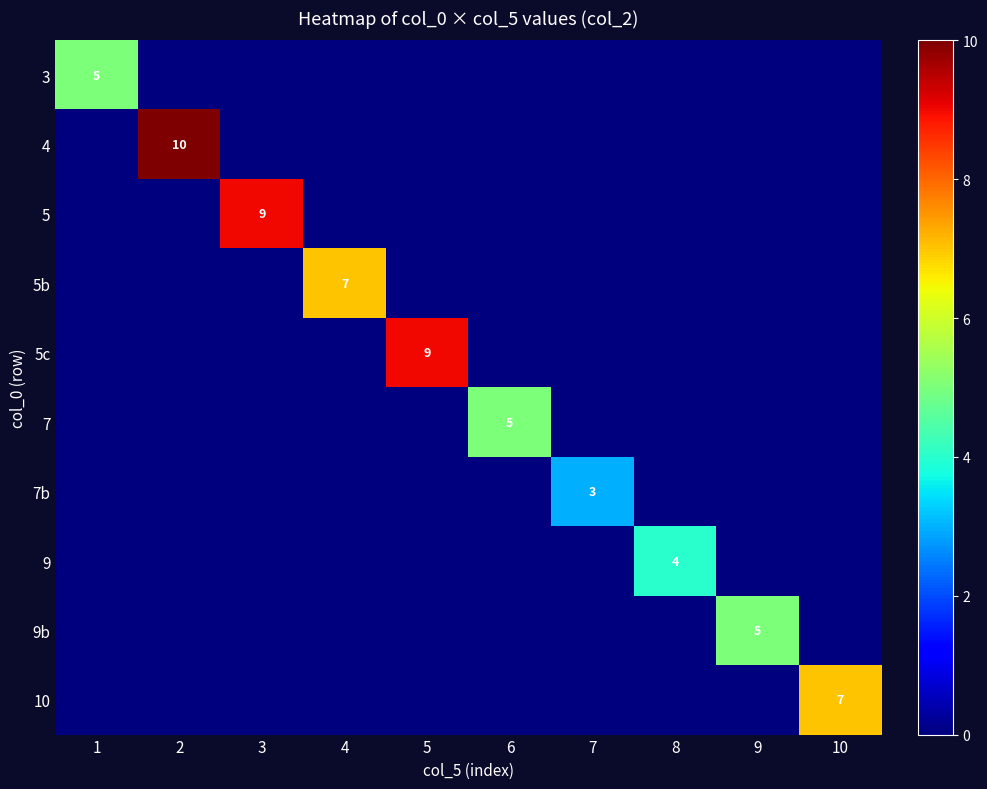

The value of 3 at 1 is 5. True or false?

True